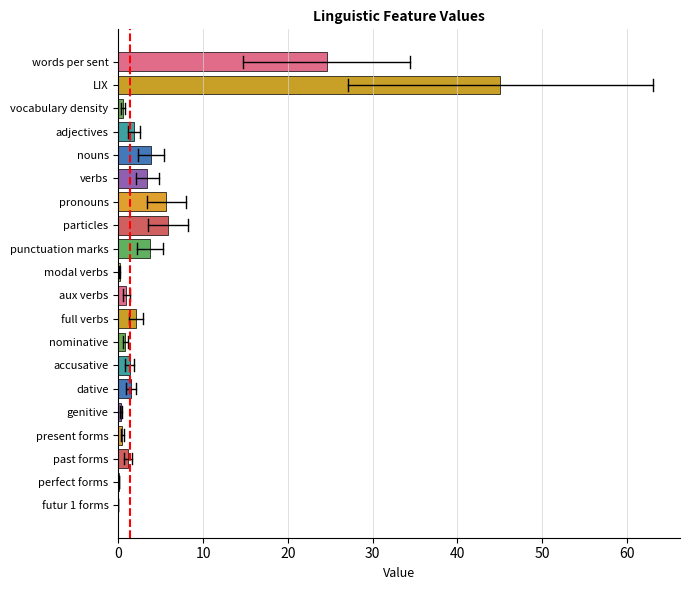

What is the sum of the values at dative and adjectives?

3.4